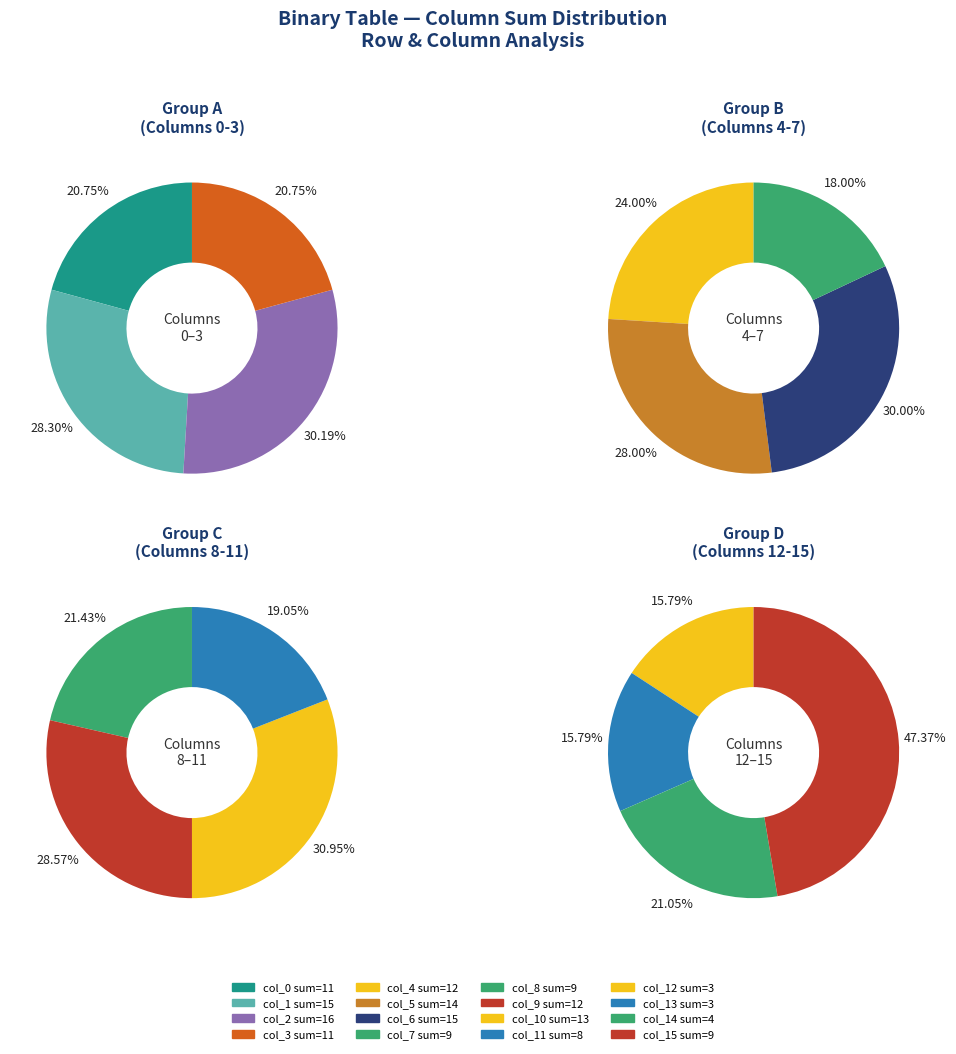

At col_3, list the series in order from smallest to largest.

col_0, col_1, col_2, col_3